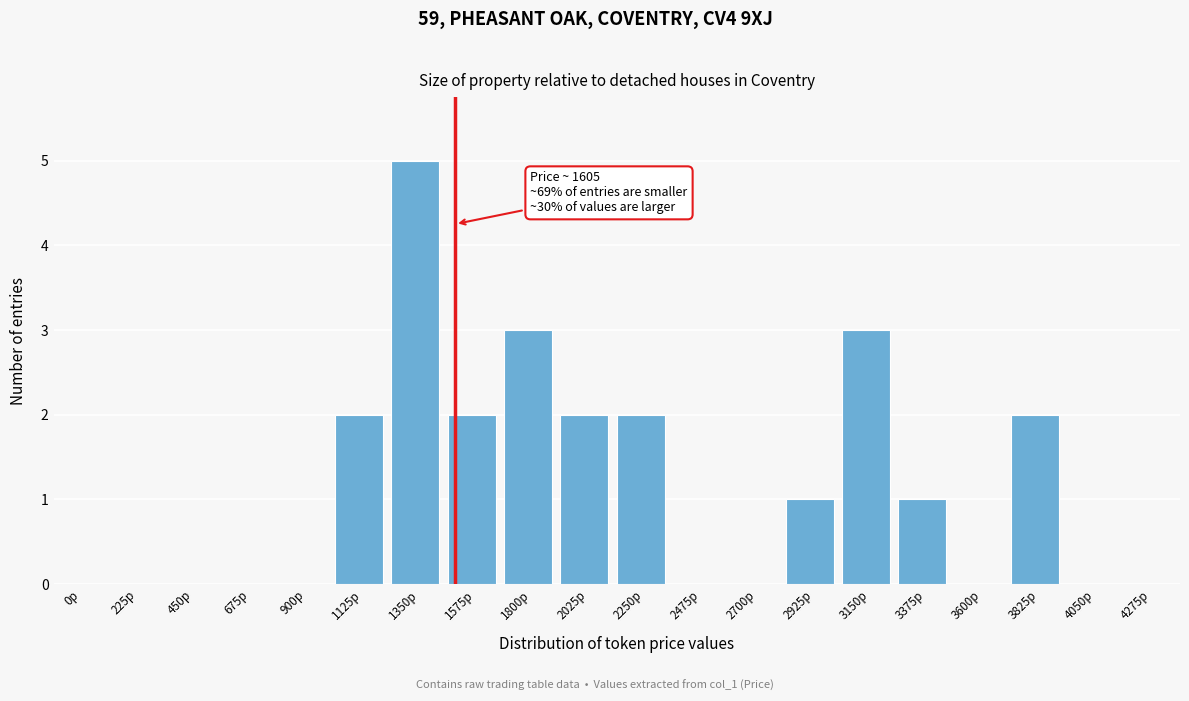

Reading left to right, what are all the values shown in this chart?

0p=0	225p=0	450p=0	675p=0	900p=0	1125p=2	1350p=5	1575p=2	1800p=3	2025p=2	2250p=2	2475p=0	2700p=0	2925p=1	3150p=3	3375p=1	3600p=0	3825p=2	4050p=0	4275p=0